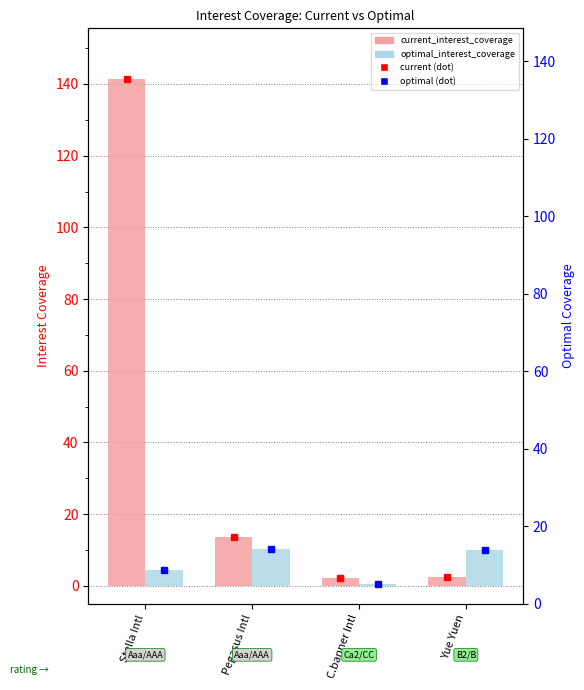

The value of current_interest_coverage at Yue Yuen is 3.4. True or false?

False